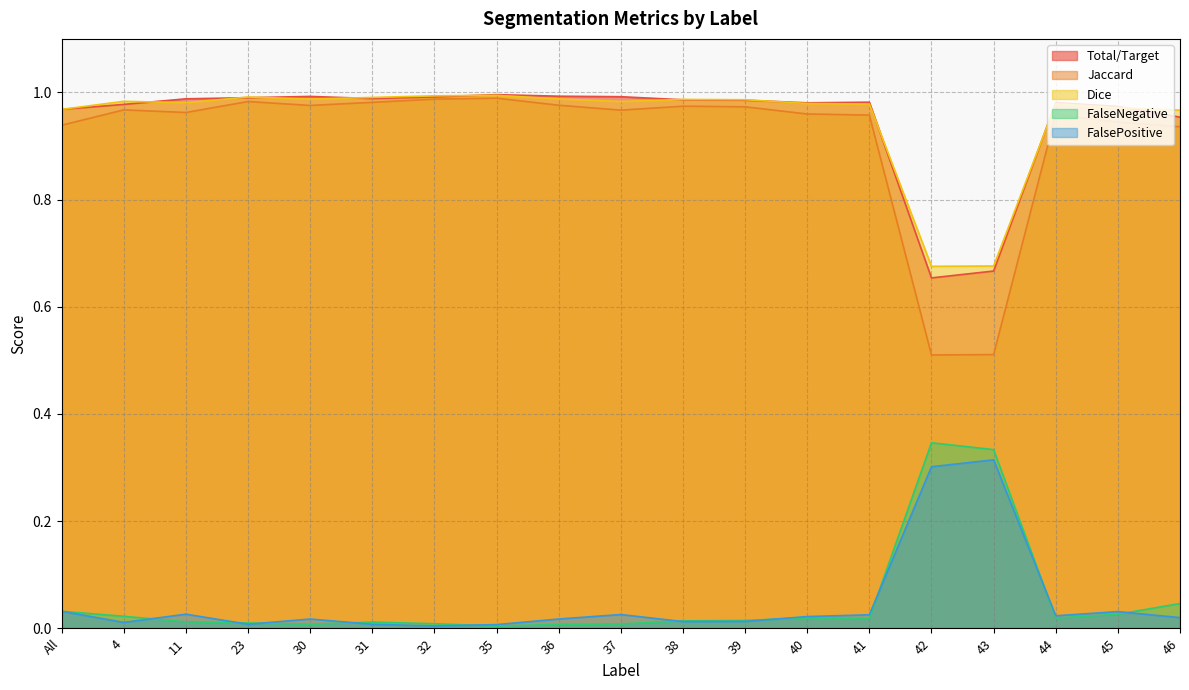

True or false: FalseNegative and Dice intersect in this chart.

False